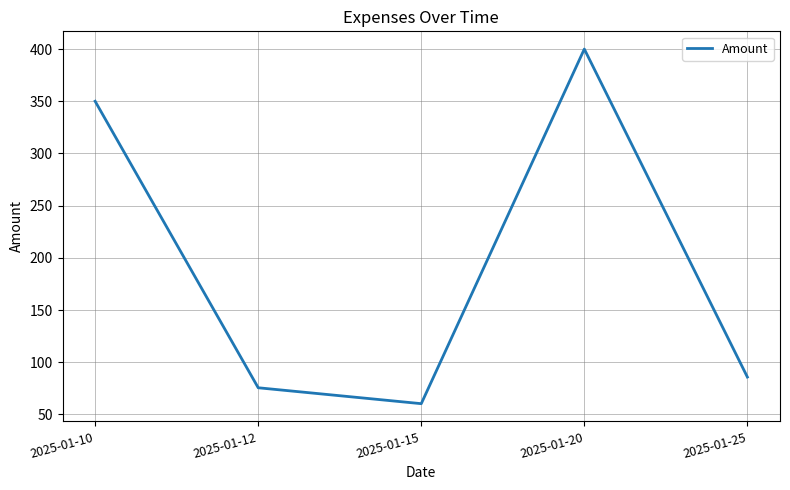

How many lines are shown in the chart?

1